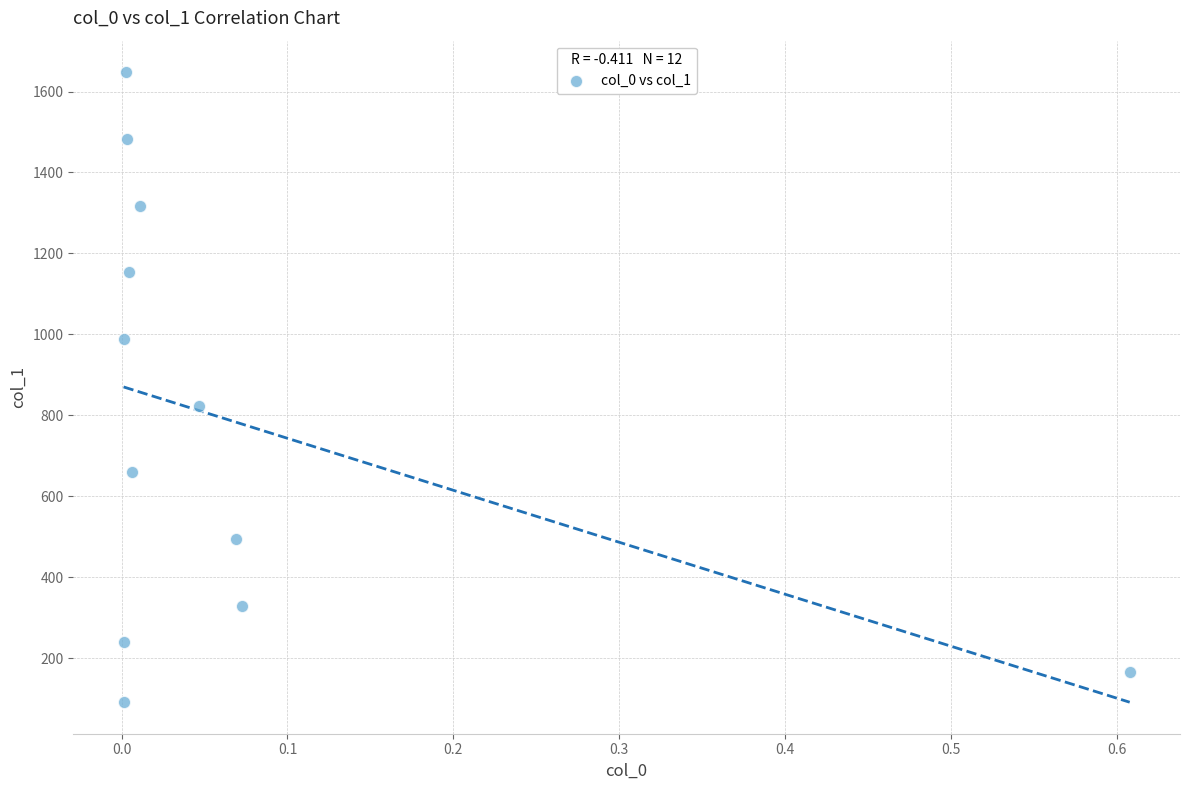

What is the range of X values (max minus min)?

0.6